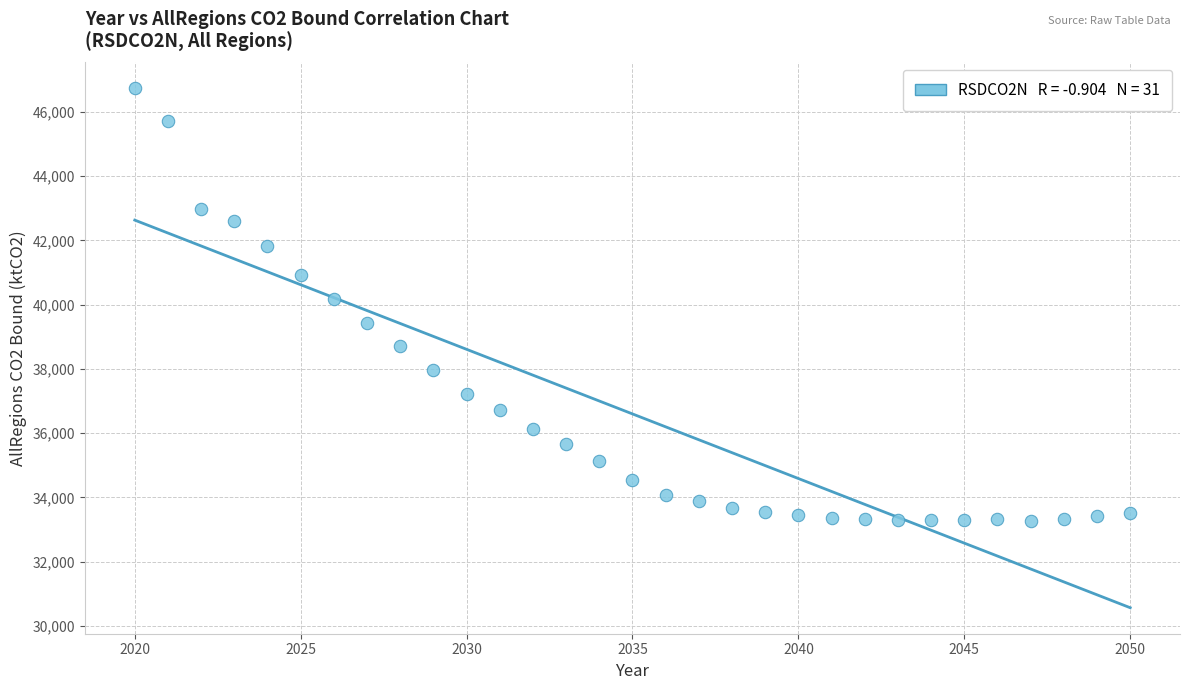

What is the range of X values (max minus min)?

30.0